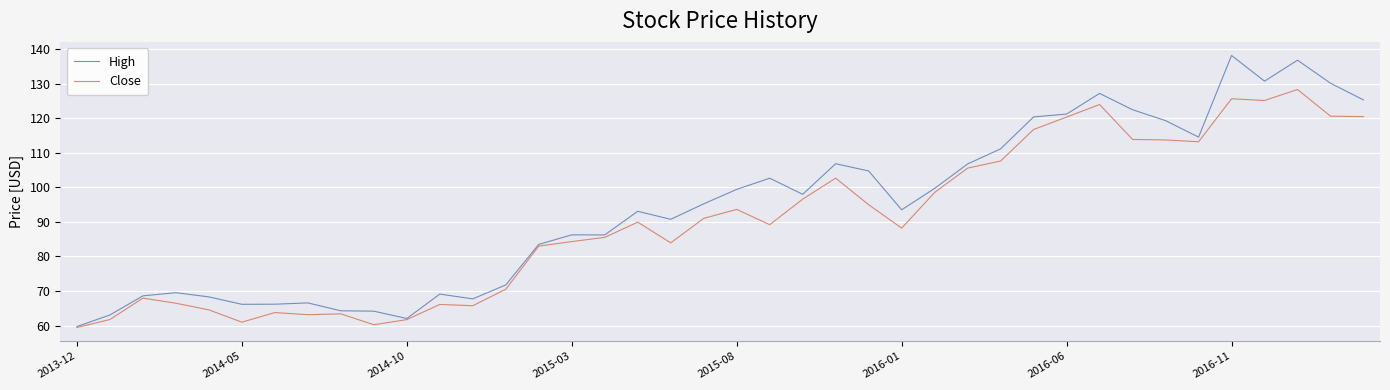

What is the lowest value of the High series?

59.7